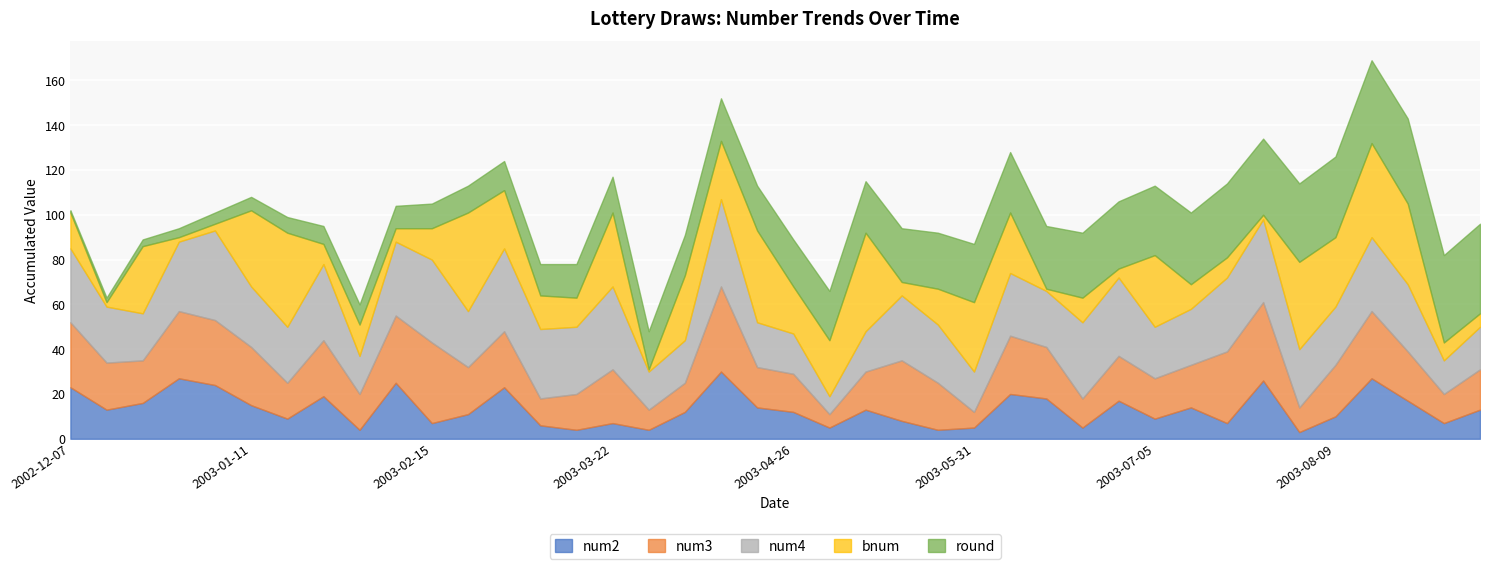

What are all the series names shown in the legend?

num2, num3, num4, bnum, round